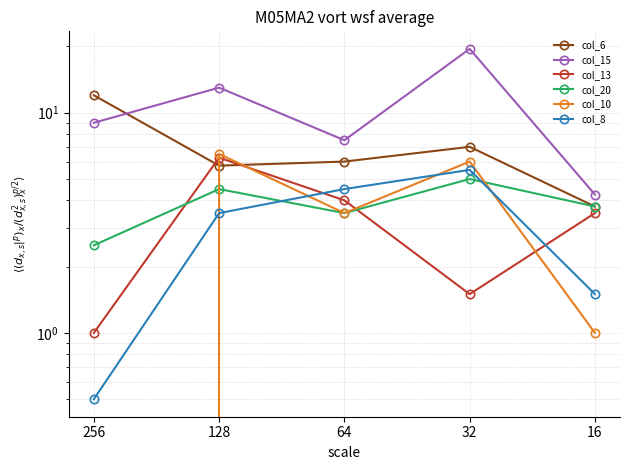

What is the total value across all series at 128?

39.5